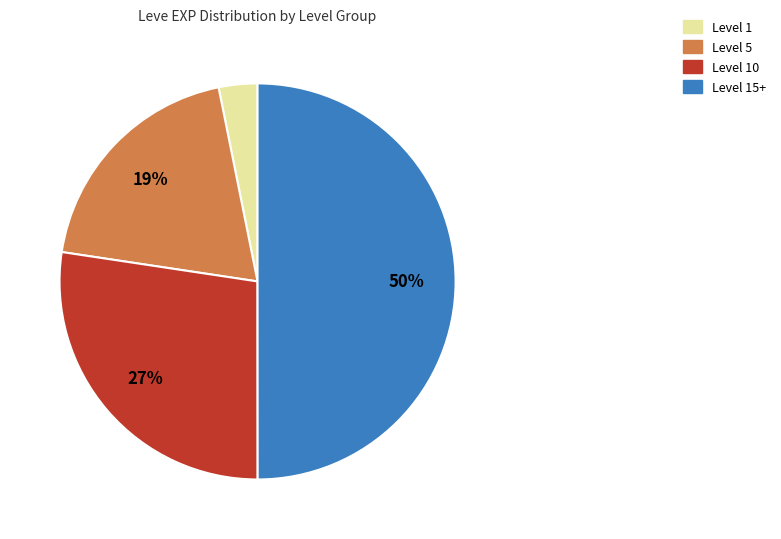

To the nearest percent, what is the difference between the largest and smallest slice percentages?

47%